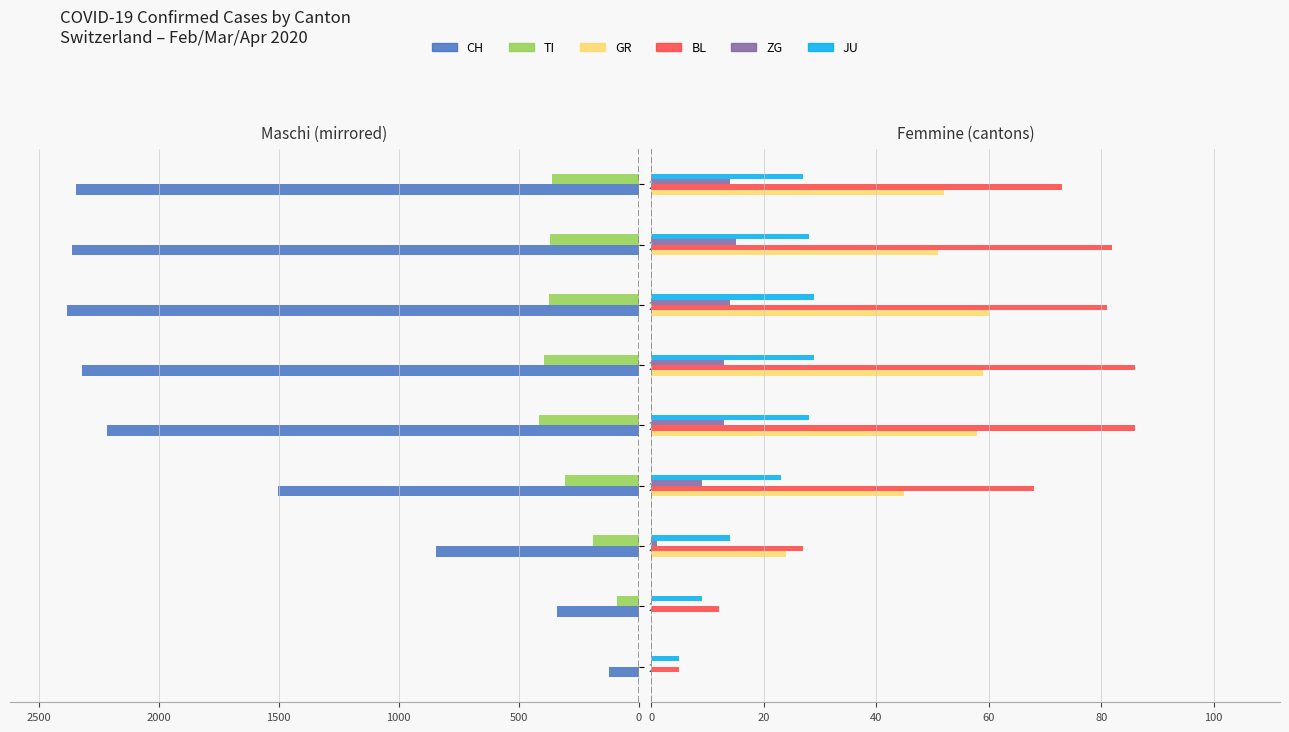

What is the value of the TI bar at the 4th from the left?

-306